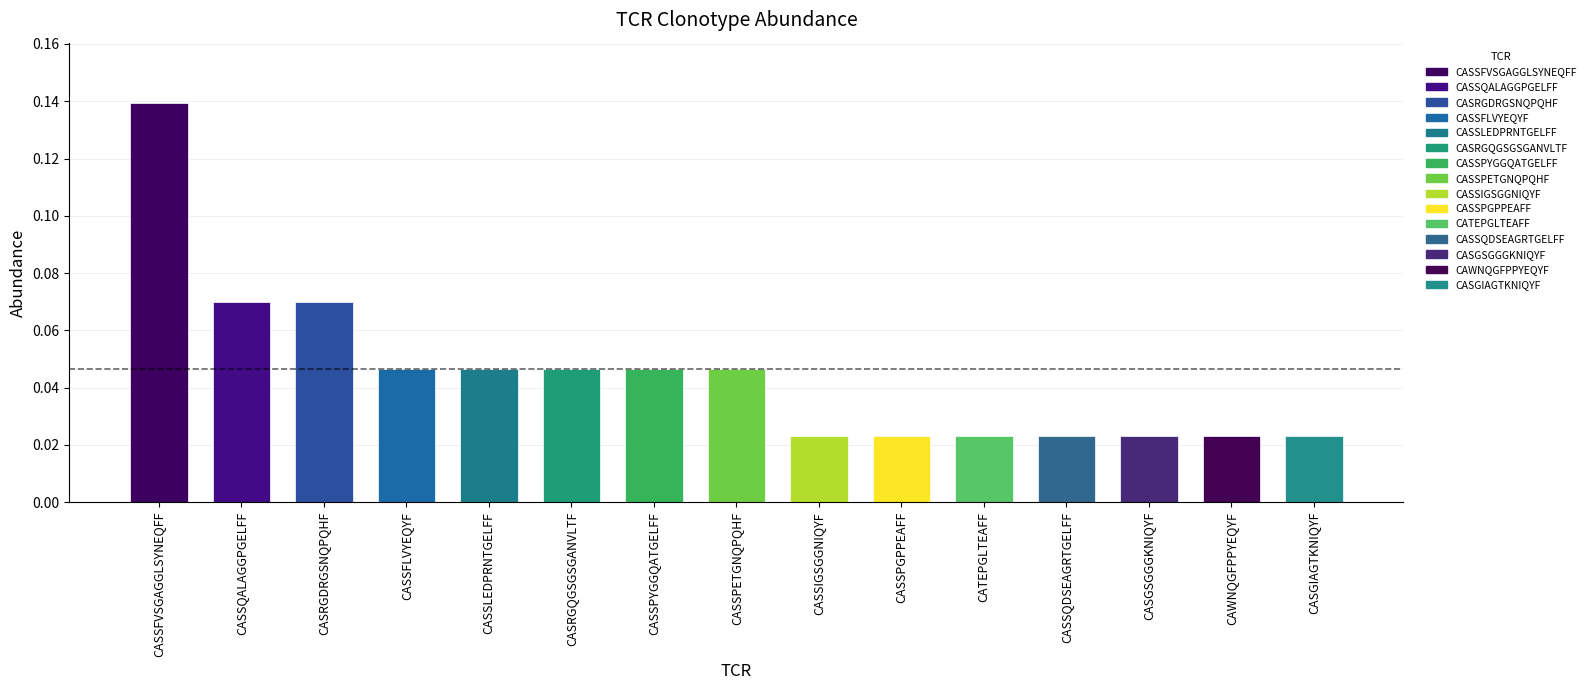

Which label corresponds to the largest value in the chart?

CASSFVSGAGGLSYNEQFF